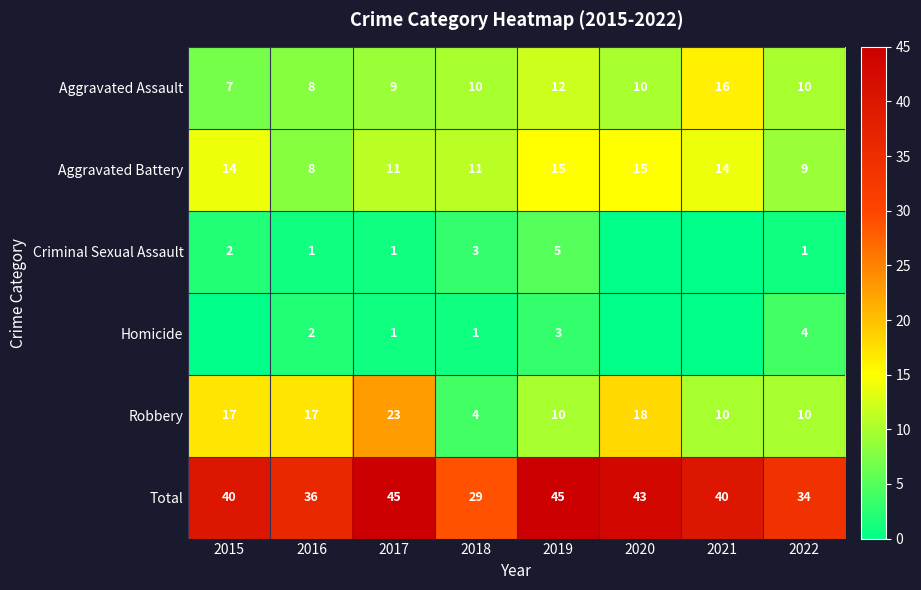

What is the sum of the Criminal Sexual Assault values at 2019 and 2017?

6